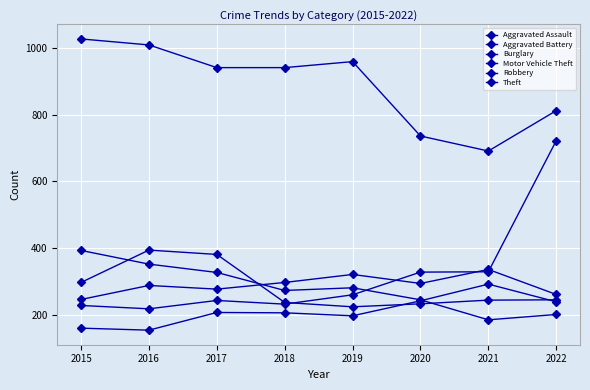

Rank the categories by Robbery value from lowest to highest.

2019, 2020, 2018, 2021, 2022, 2015, 2017, 2016